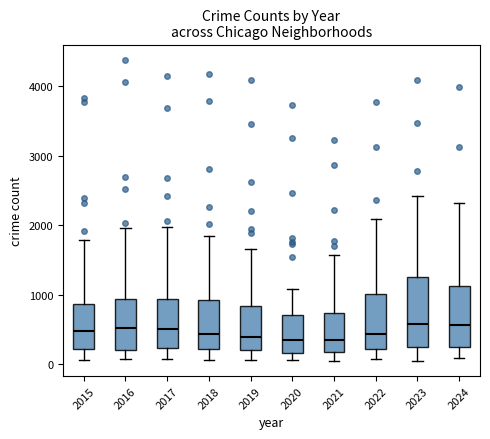

Reading left to right, transcribe this box plot: for each box, give where its median line is, the range the box spans, and where its two whiskers end, as read against the y-axis. The values are not printed on the chart, so give them approximately, as read against the axis.

2015: median 500, box 200 to 900, whiskers 100 to 1800
2016: median 500, box 200 to 900, whiskers 100 to 2000
2017: median 500, box 200 to 900, whiskers 100 to 2000
2018: median 400, box 200 to 900, whiskers 100 to 1800
2019: median 400, box 200 to 800, whiskers 100 to 1700
2020: median 400, box 200 to 700, whiskers 100 to 1100
2021: median 400, box 200 to 700, whiskers 0 to 1600
2022: median 400, box 200 to 1000, whiskers 100 to 2100
2023: median 600, box 200 to 1200, whiskers 100 to 2400
2024: median 600, box 200 to 1100, whiskers 100 to 2300